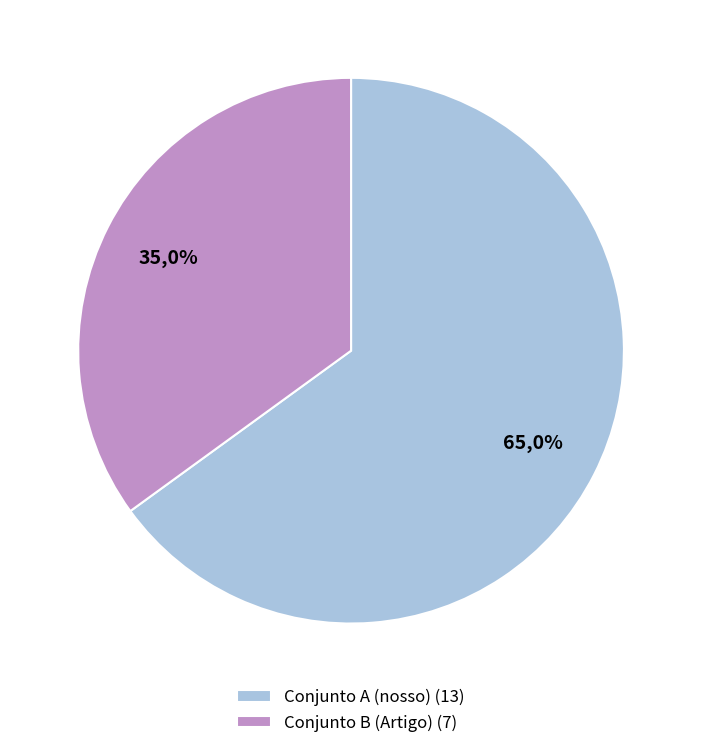

Is it true that Conjunto B (Artigo) is 35% of the pie?

True